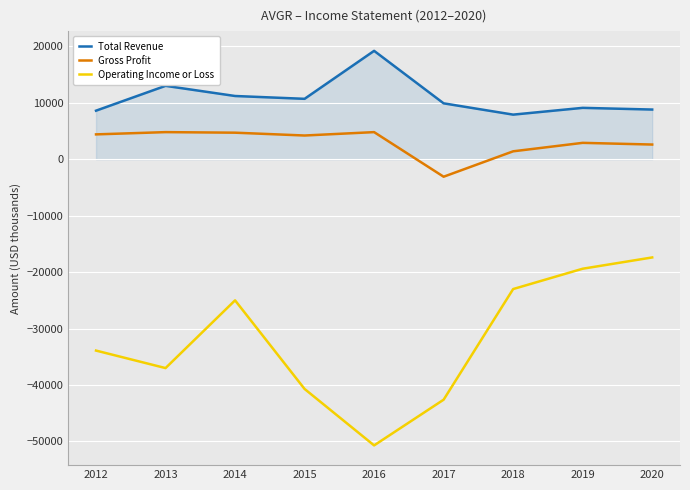

Which series has the largest total across all categories?

Total Revenue